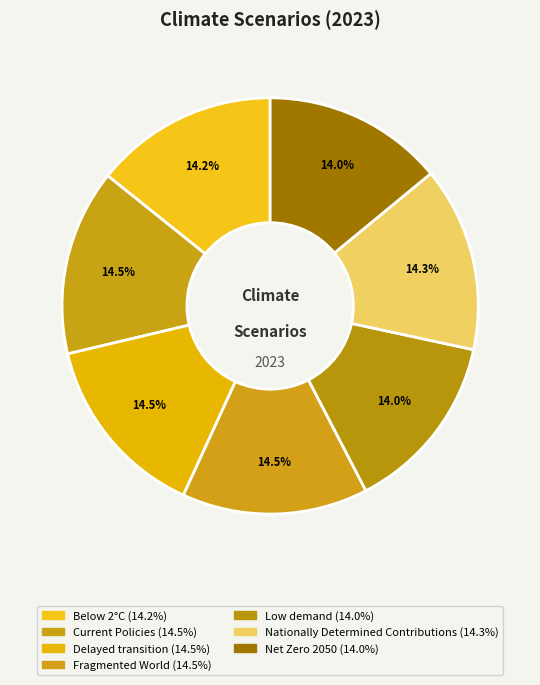

To the nearest percent, what percentage of the pie is Below 2°C?

14%